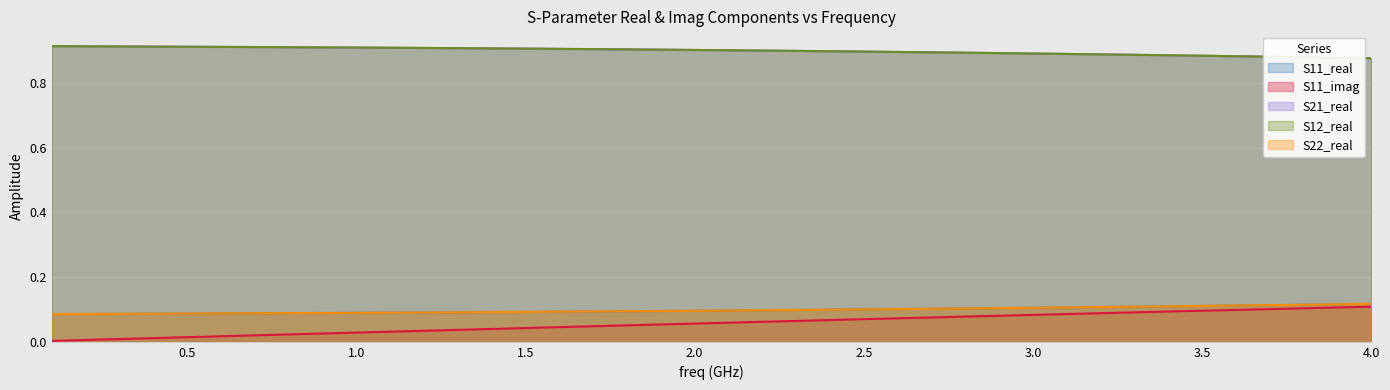

True or false: S22_real has a value of 0.2 at 3.5.

False